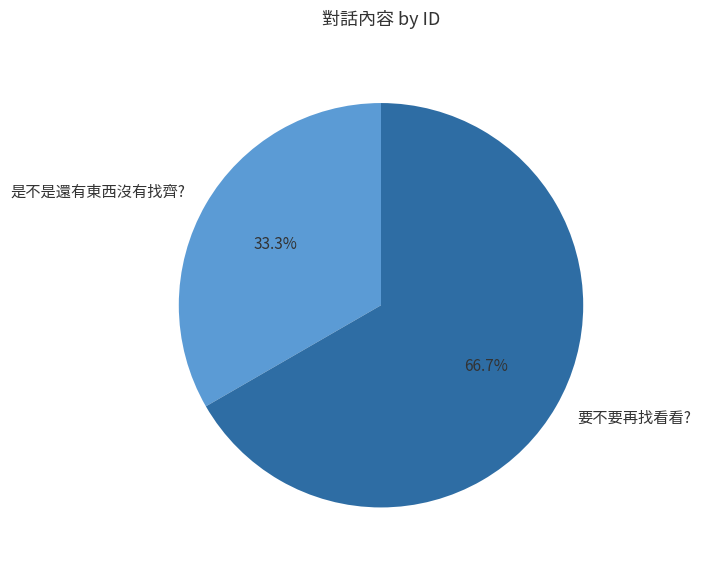

Rank the categories by value from lowest to highest.

是不是還有東西沒有找齊?, 要不要再找看看?